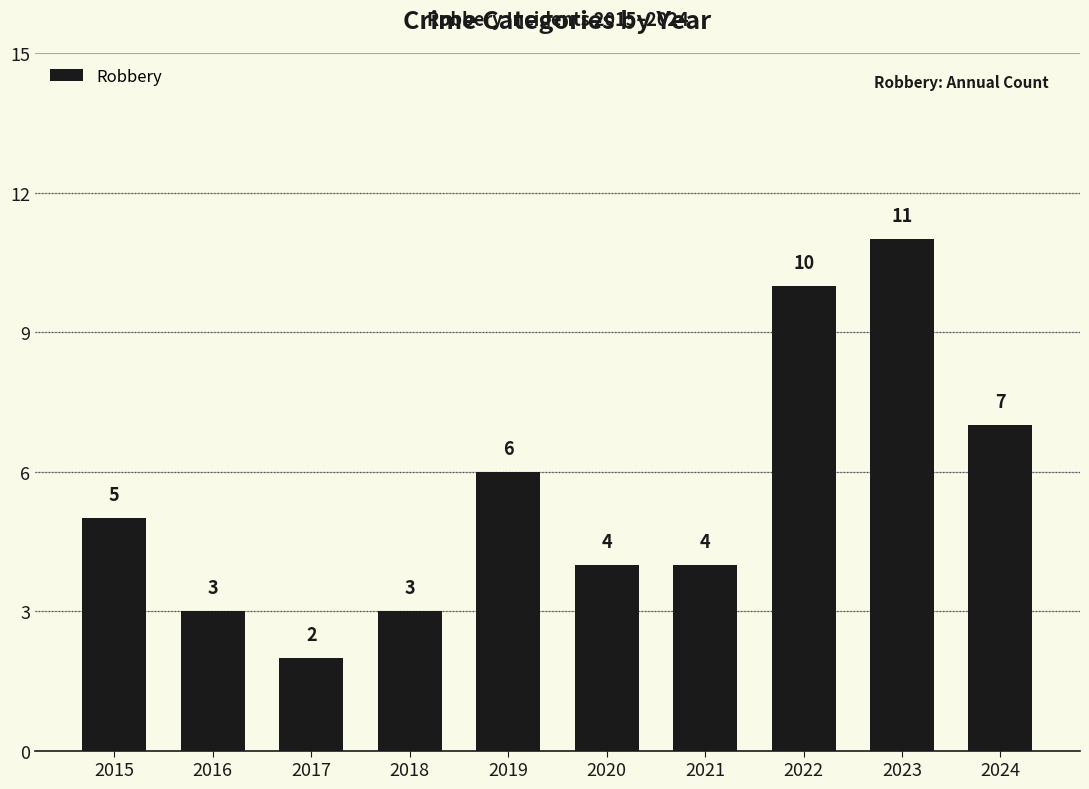

How many values are between 3 and 7?

7